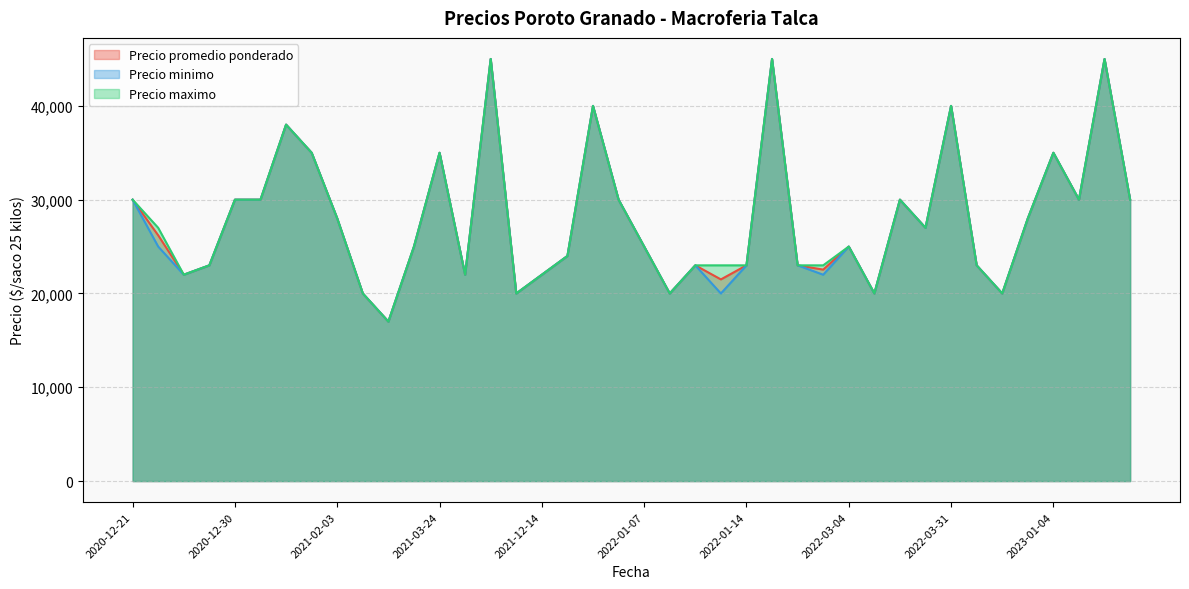

Reading left to right, what are all the values shown in this chart?

Precio promedio ponderado: 2020-12-21=30000	2020-12-22=26200	2020-12-24=22000	2020-12-28=23000	2020-12-30=30000	2021-01-14=30000	2021-01-20=38000	2021-01-26=35000	2021-02-03=28000	2021-03-08=20000	2021-03-10=17000	2021-03-15=25000	2021-03-24=35000	2021-04-09=22000	2021-04-26=45000	2021-12-13=20000	2021-12-14=22000	2021-12-24=24000	2022-01-05=40000	2022-01-06=30000	2022-01-07=25000	2022-01-10=20000	2022-01-11=23000	2022-01-13=21500	2022-01-14=23000	2022-01-24=45000	2022-02-18=23000	2022-03-03=22545	2022-03-04=25000	2022-03-07=20000	2022-03-10=30000	2022-03-18=27000	2022-03-31=40000	2022-04-08=23000	2022-04-13=20000	2022-12-30=28000	2023-01-04=35000	2023-01-11=30000	2023-01-19=45000	2023-01-24=30000
Precio minimo: 2020-12-21=30000	2020-12-22=25000	2020-12-24=22000	2020-12-28=23000	2020-12-30=30000	2021-01-14=30000	2021-01-20=38000	2021-01-26=35000	2021-02-03=28000	2021-03-08=20000	2021-03-10=17000	2021-03-15=25000	2021-03-24=35000	2021-04-09=22000	2021-04-26=45000	2021-12-13=20000	2021-12-14=22000	2021-12-24=24000	2022-01-05=40000	2022-01-06=30000	2022-01-07=25000	2022-01-10=20000	2022-01-11=23000	2022-01-13=20000	2022-01-14=23000	2022-01-24=45000	2022-02-18=23000	2022-03-03=22000	2022-03-04=25000	2022-03-07=20000	2022-03-10=30000	2022-03-18=27000	2022-03-31=40000	2022-04-08=23000	2022-04-13=20000	2022-12-30=28000	2023-01-04=35000	2023-01-11=30000	2023-01-19=45000	2023-01-24=30000
Precio maximo: 2020-12-21=30000	2020-12-22=27000	2020-12-24=22000	2020-12-28=23000	2020-12-30=30000	2021-01-14=30000	2021-01-20=38000	2021-01-26=35000	2021-02-03=28000	2021-03-08=20000	2021-03-10=17000	2021-03-15=25000	2021-03-24=35000	2021-04-09=22000	2021-04-26=45000	2021-12-13=20000	2021-12-14=22000	2021-12-24=24000	2022-01-05=40000	2022-01-06=30000	2022-01-07=25000	2022-01-10=20000	2022-01-11=23000	2022-01-13=23000	2022-01-14=23000	2022-01-24=45000	2022-02-18=23000	2022-03-03=23000	2022-03-04=25000	2022-03-07=20000	2022-03-10=30000	2022-03-18=27000	2022-03-31=40000	2022-04-08=23000	2022-04-13=20000	2022-12-30=28000	2023-01-04=35000	2023-01-11=30000	2023-01-19=45000	2023-01-24=30000